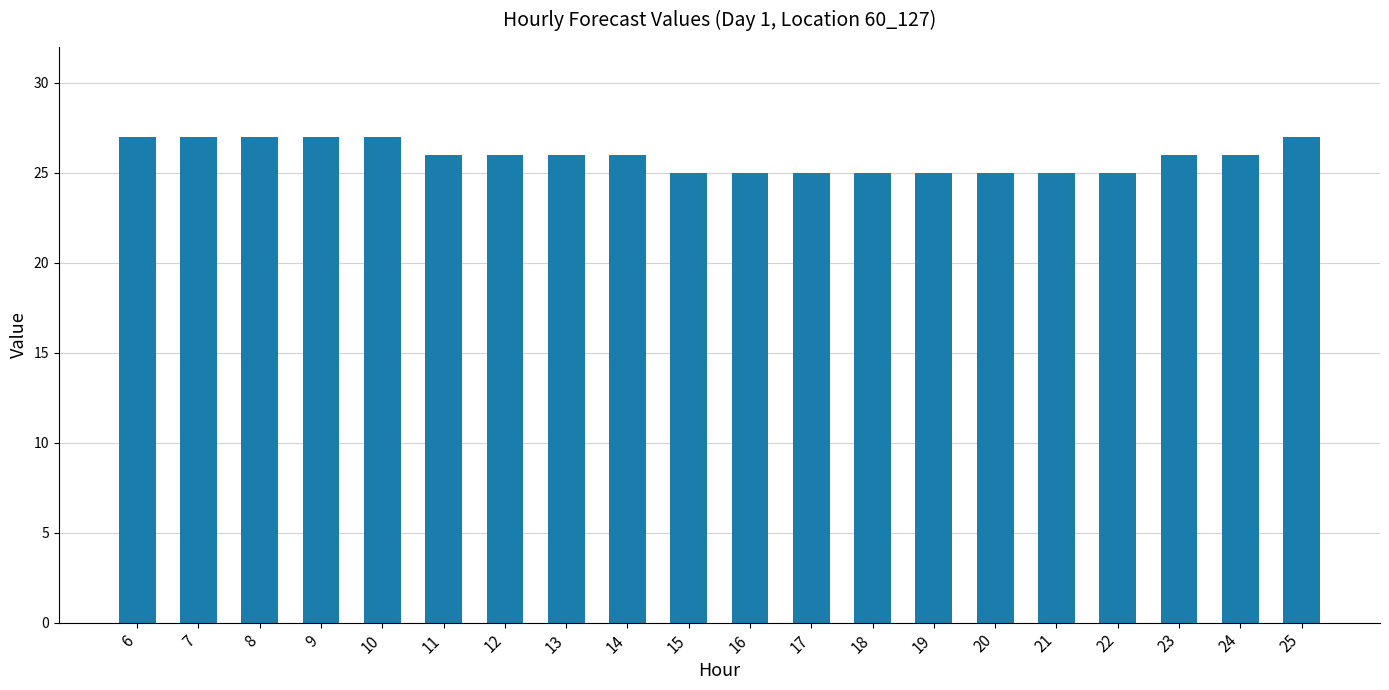

What is the ratio of the value at 18 to the value at 13?

1.0